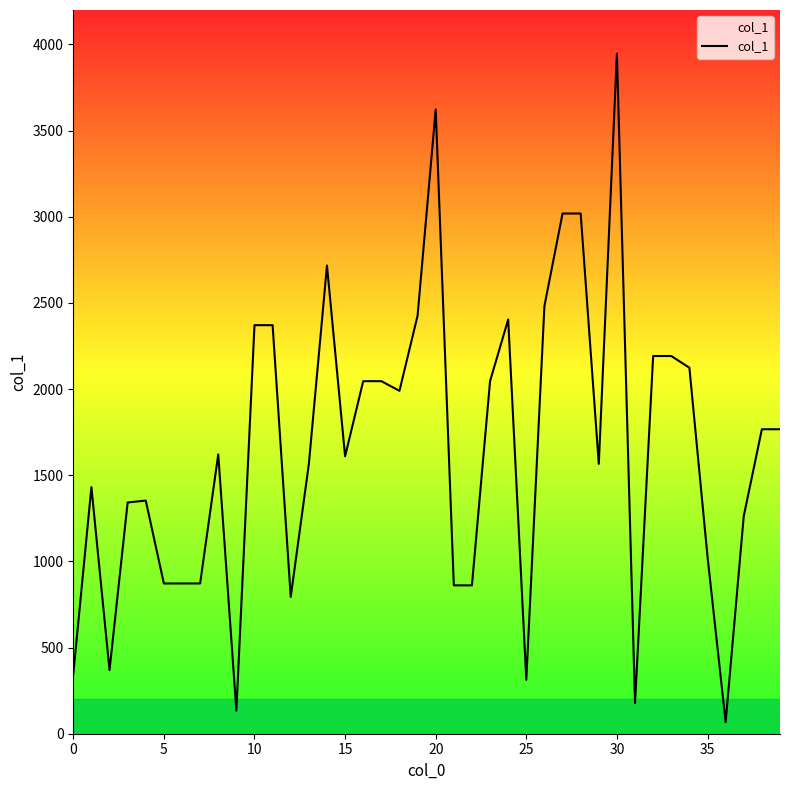

What is the maximum value shown in the chart?

3947